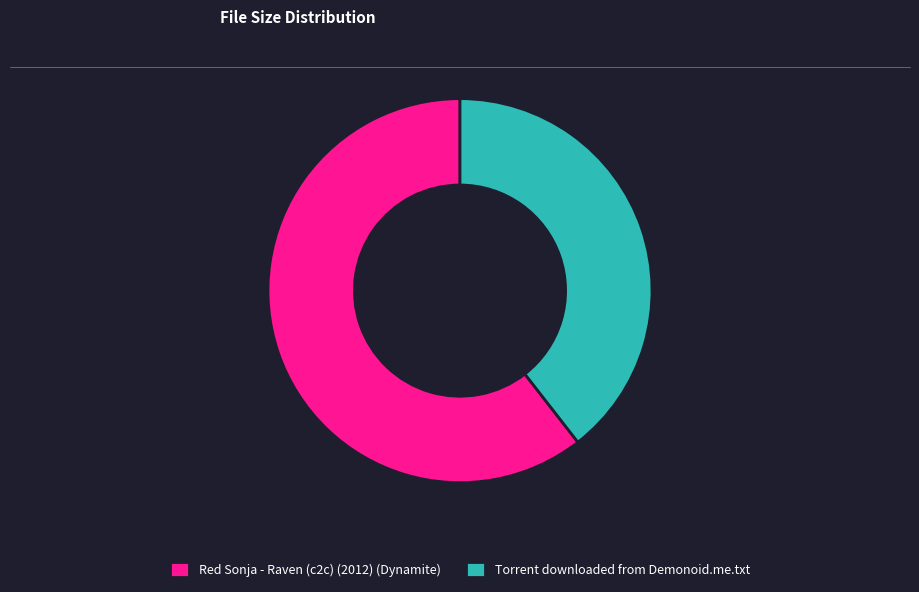

What is the largest slice in the pie chart?

Red Sonja - Raven (c2c) (2012) (Dynamite)